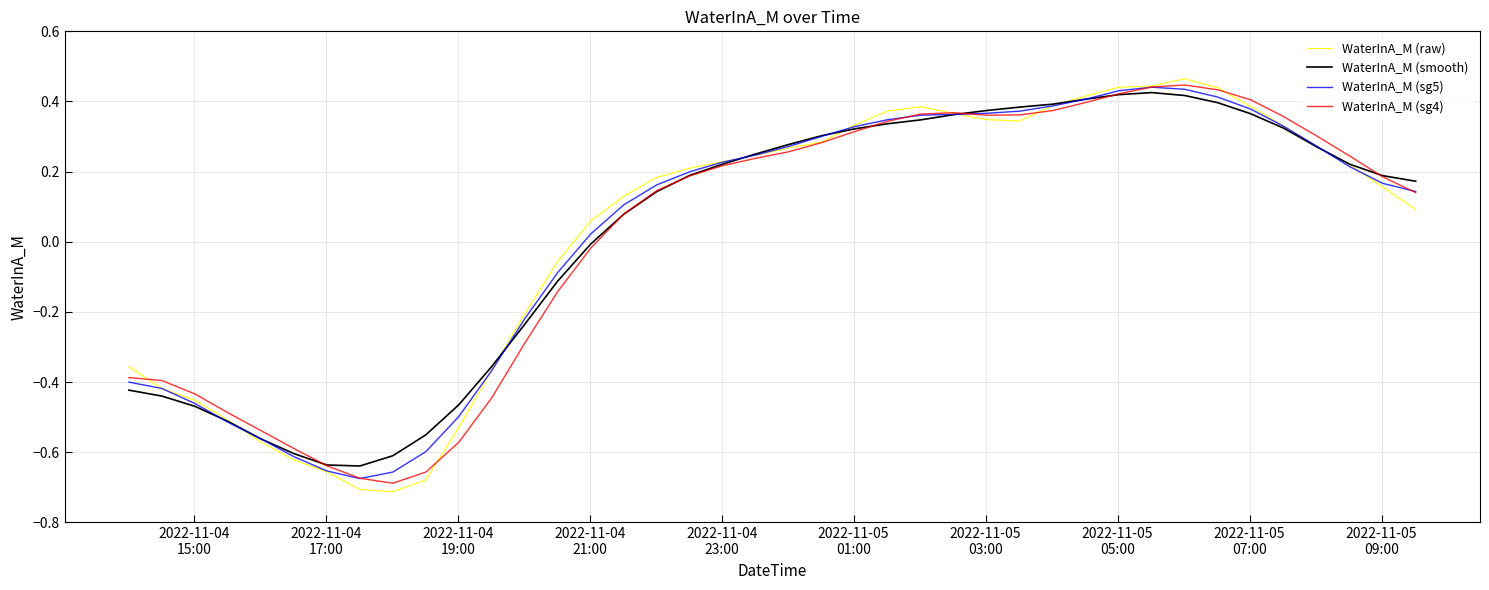

What are all the series names shown in the legend?

WaterInA_M (raw), WaterInA_M (smooth), WaterInA_M (sg5), WaterInA_M (sg4)